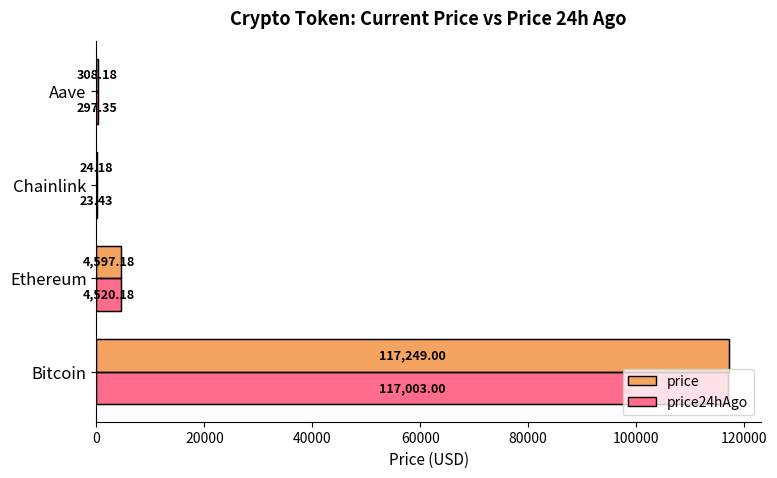

At which label is price closest to 58636?

Ethereum